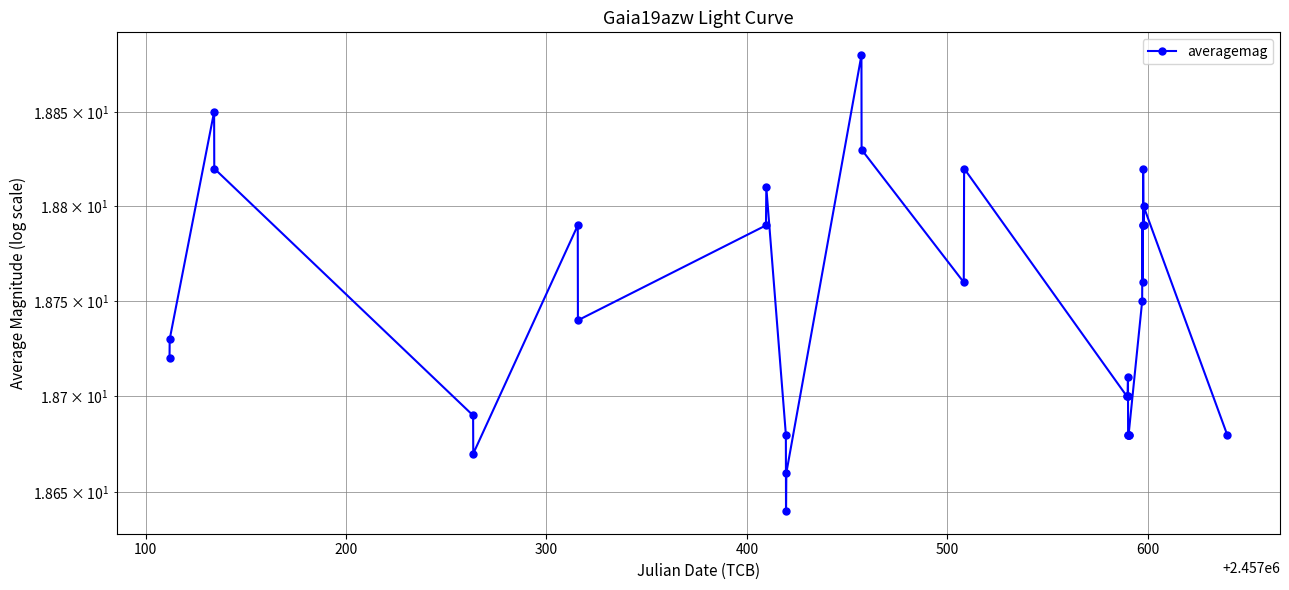

Is this an area chart (filled region under the line)?

No